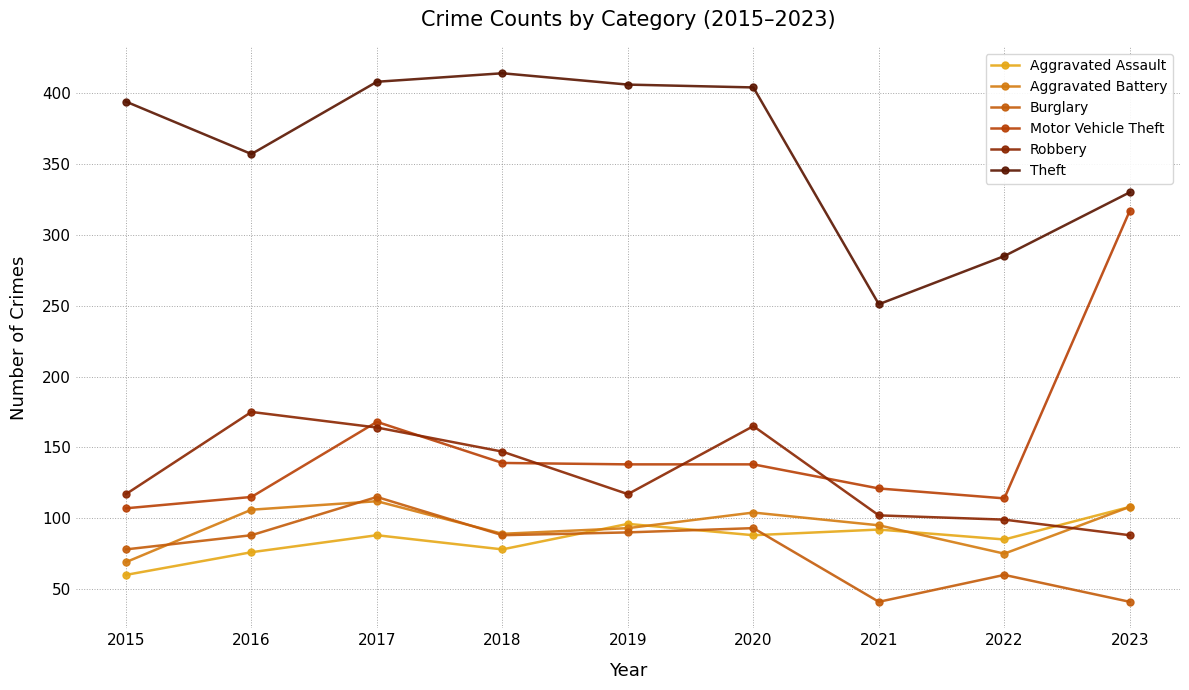

How many lines are shown in the chart?

6